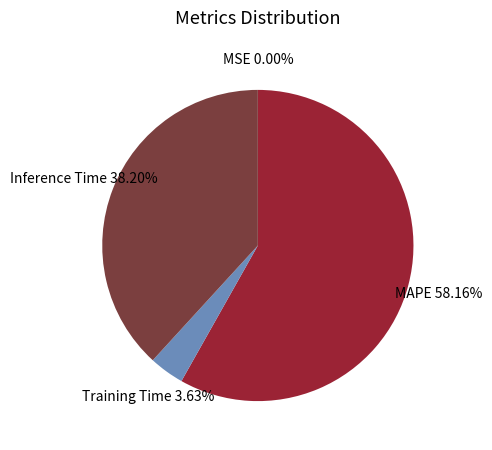

True or false: MAPE accounts for 58% of the total.

True